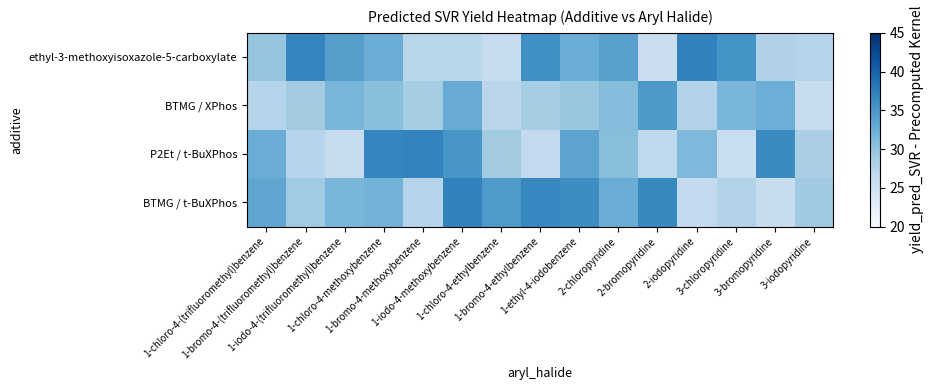

Which series has the largest range (max minus min)?

ethyl-3-methoxyisoxazole-5-carboxylate